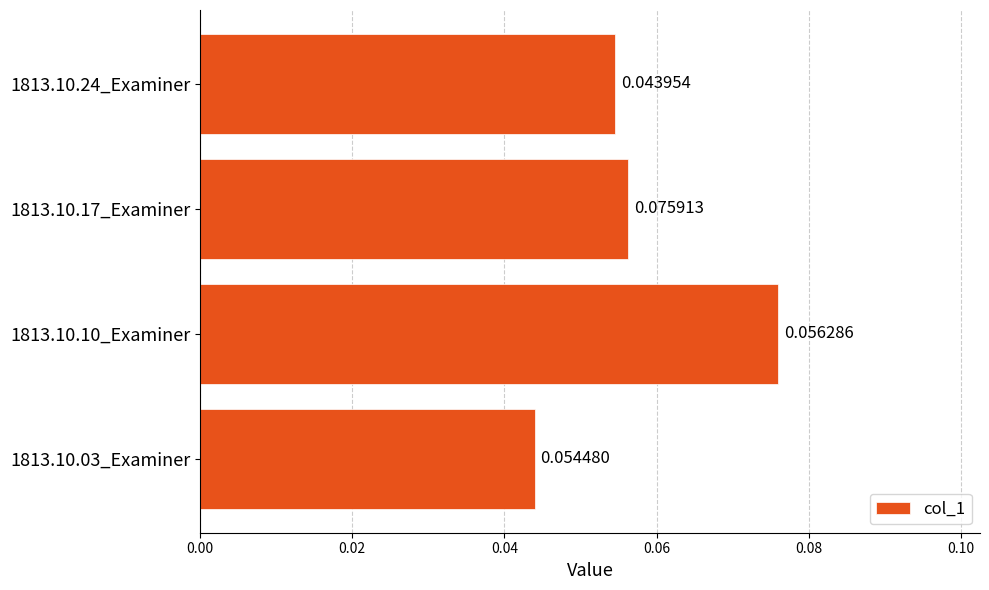

List the labels in order of value, largest first.

1813.10.10_Examiner, 1813.10.17_Examiner, 1813.10.24_Examiner, 1813.10.03_Examiner